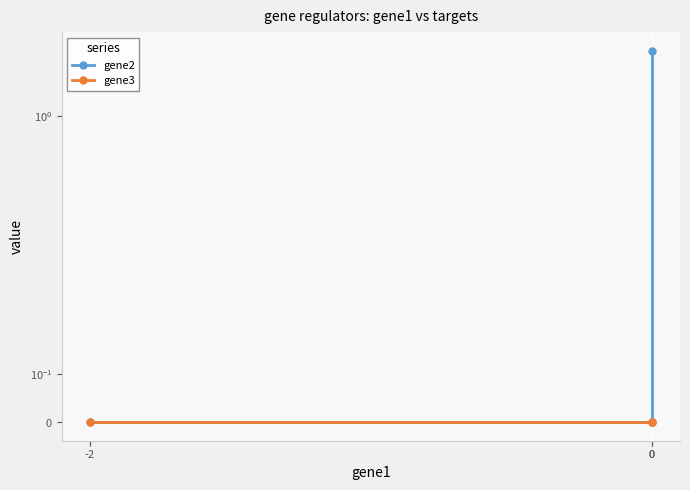

How many lines are shown in the chart?

2